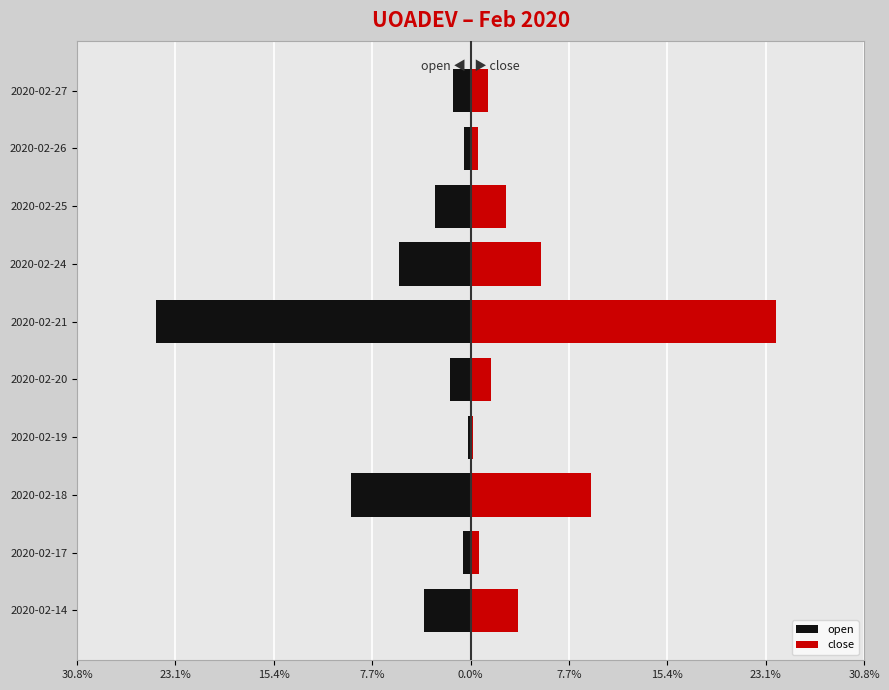

List the series in order of their peak value, highest first.

close, open